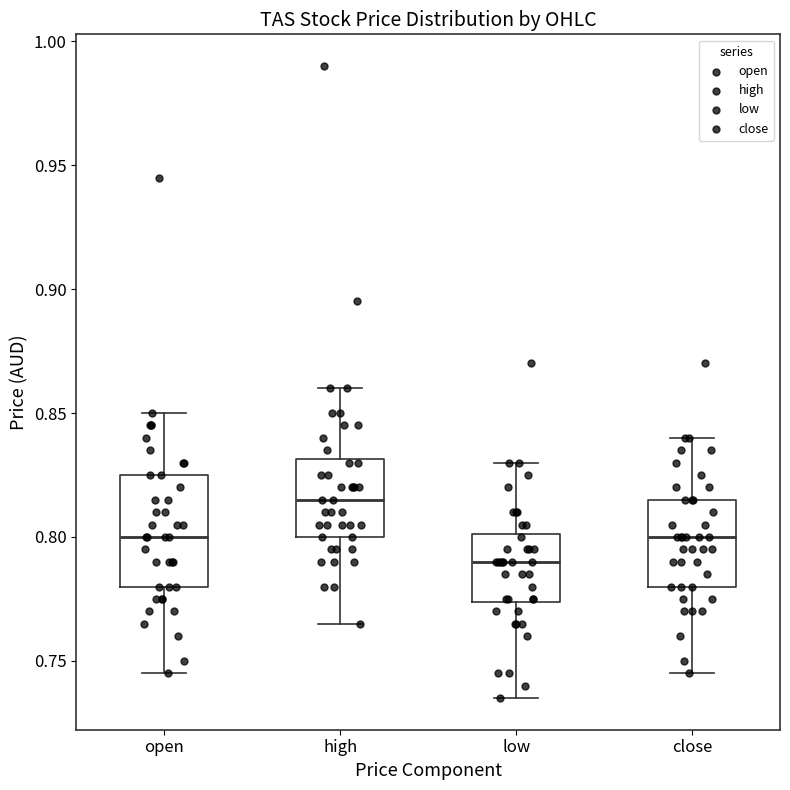

Where does the upper whisker of the box for close end on the y-axis? The values are not printed on the chart, so give them approximately, as read against the axis.

0.840